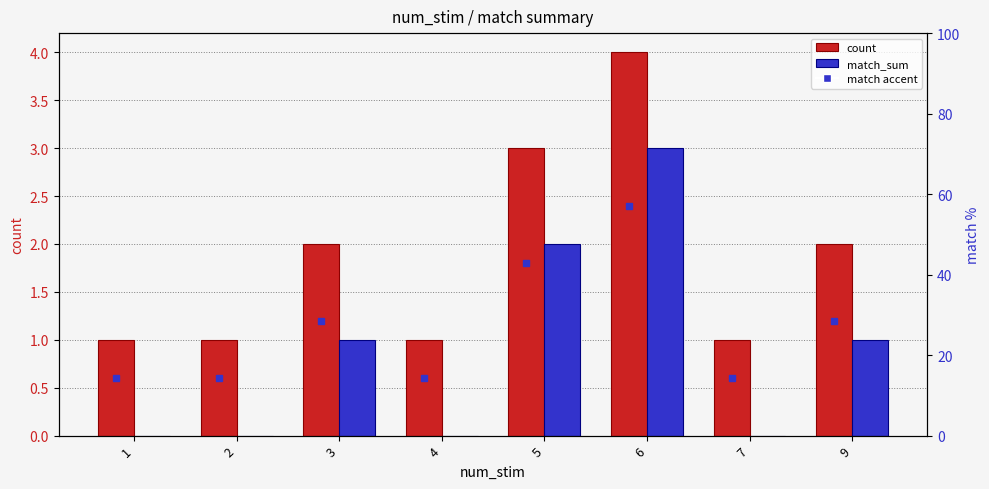

Reading right to left, extract all data points from this chart.

count: 9=2	7=1	6=4	5=3	4=1	3=2	2=1	1=1
match_sum: 9=1	7=0	6=3	5=2	4=0	3=1	2=0	1=0